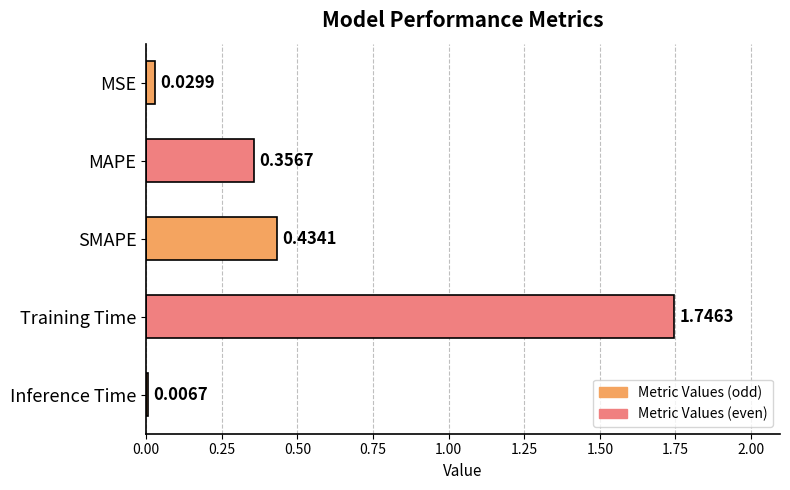

What is the label of the 5th bar from the top?

Inference Time